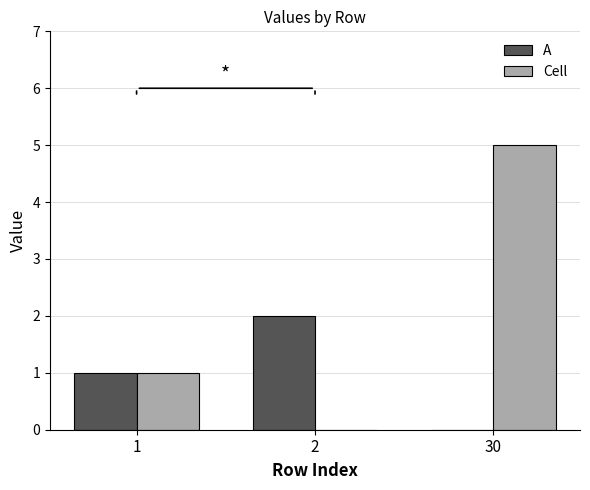

True or false: A has a value of 3 at 2.

False